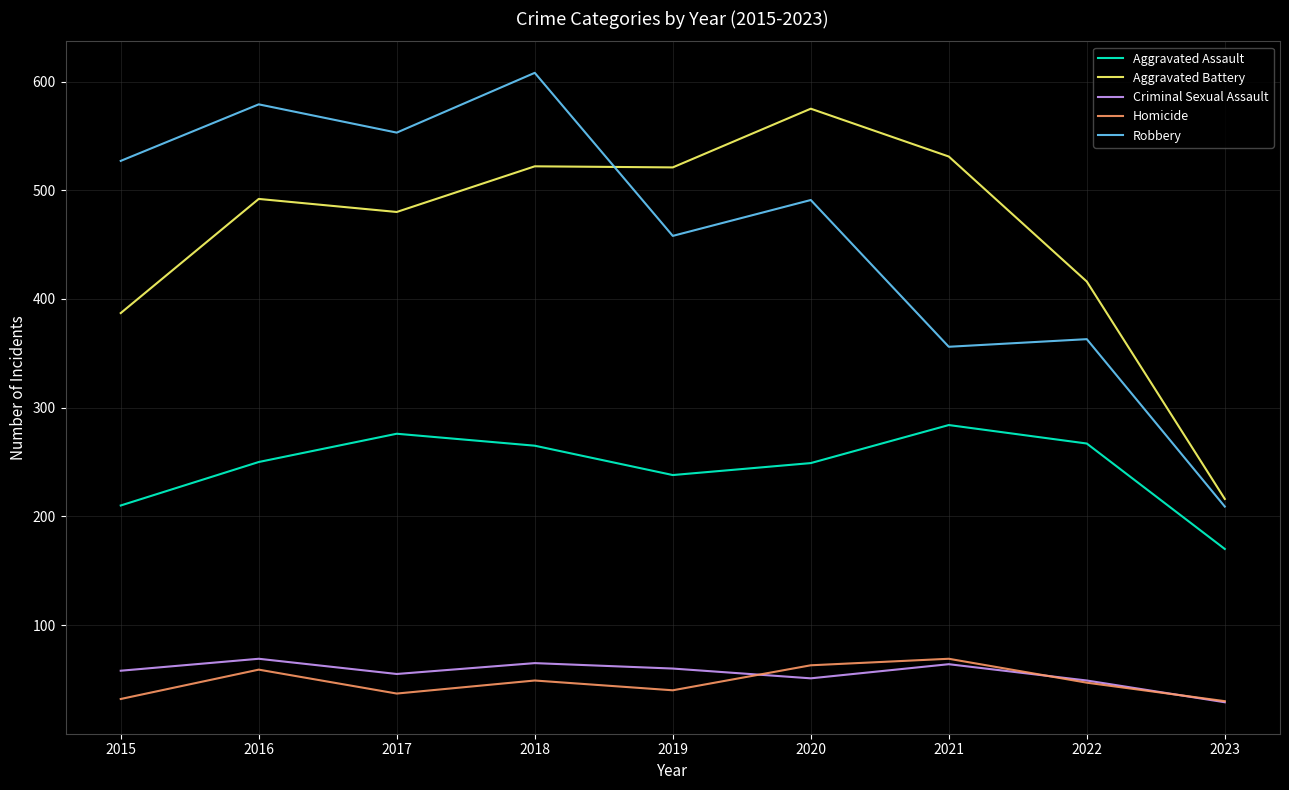

The value of Homicide at 2021 is 95. True or false?

False